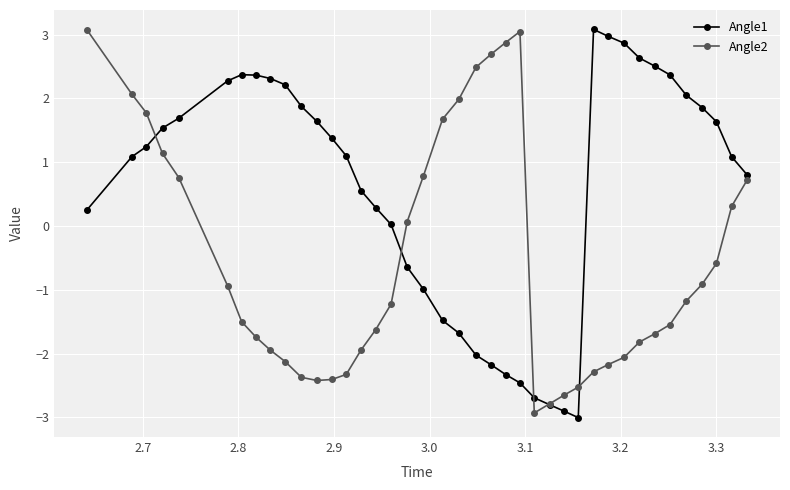

What is the value of the Angle1 point at the 32nd from the left?

2.9